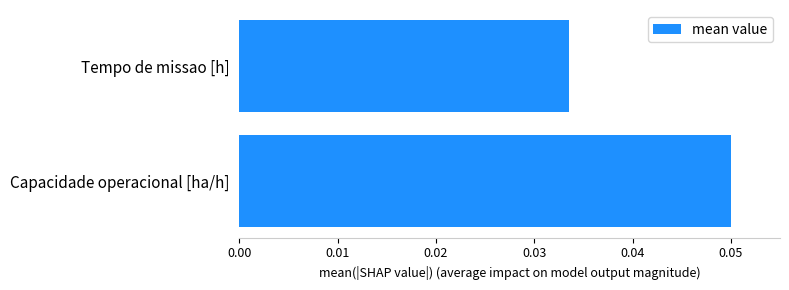

At which category does the chart reach its minimum across all series?

Tempo de missao [h]